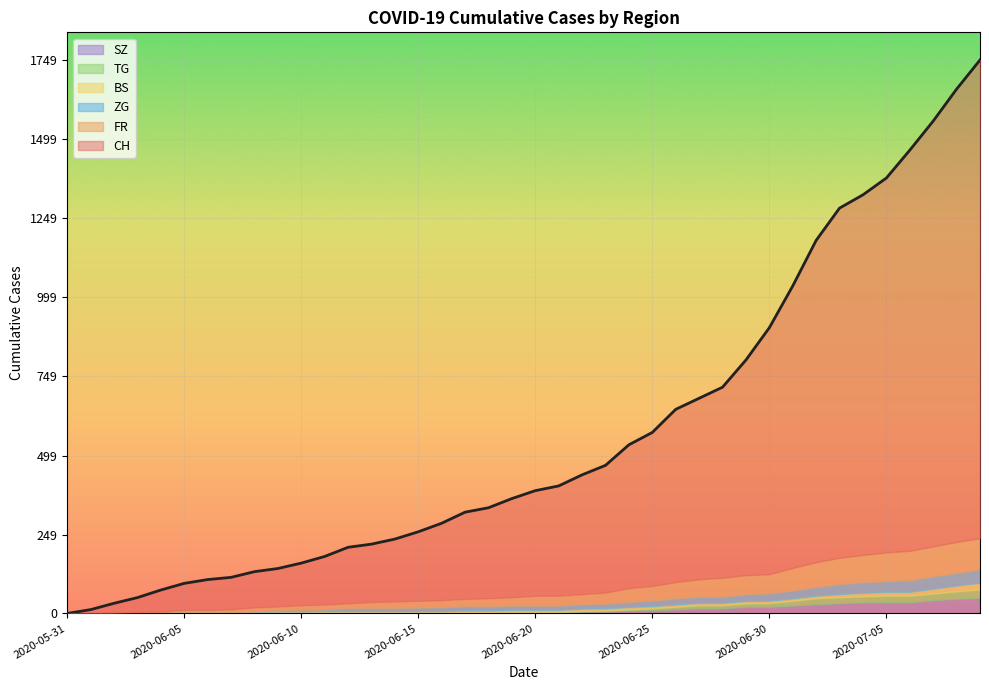

What is the maximum value for CH?

1749